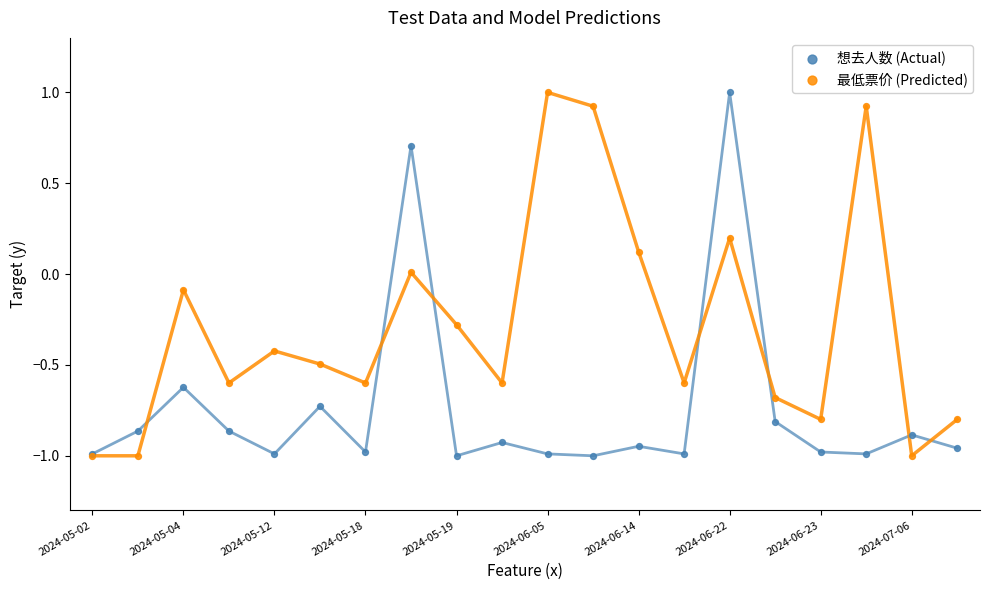

Which series has the largest Y range (max minus min)?

想去人数 (Actual)